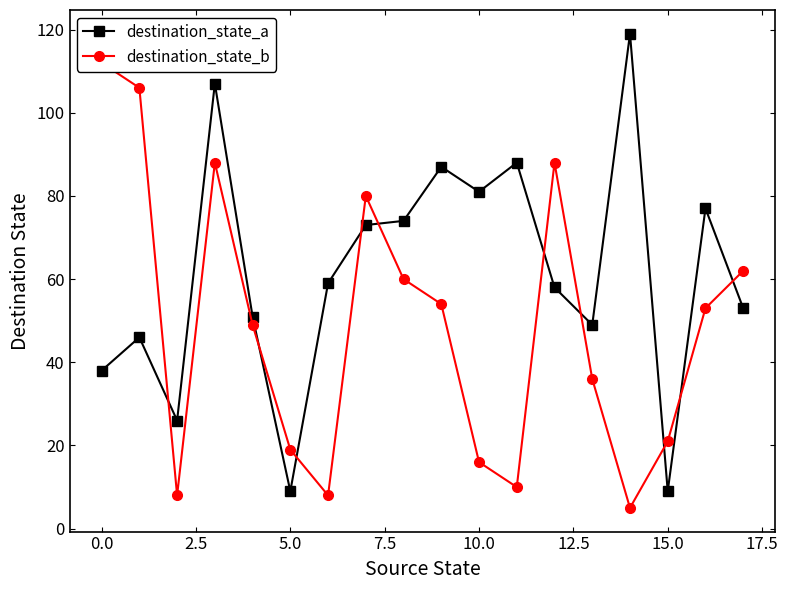

Does the chart have visible grid lines?

No